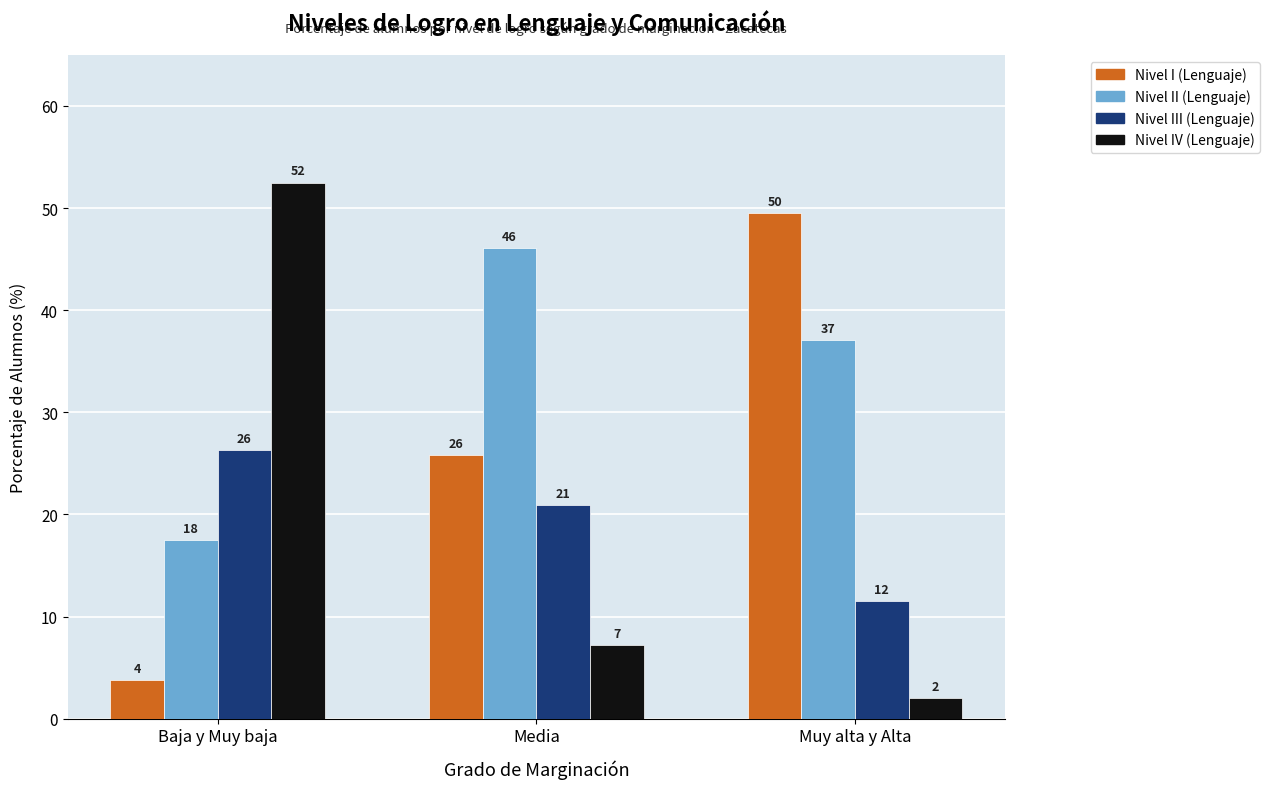

The value of Nivel IV (Lenguaje) at Media is 11.7. True or false?

False